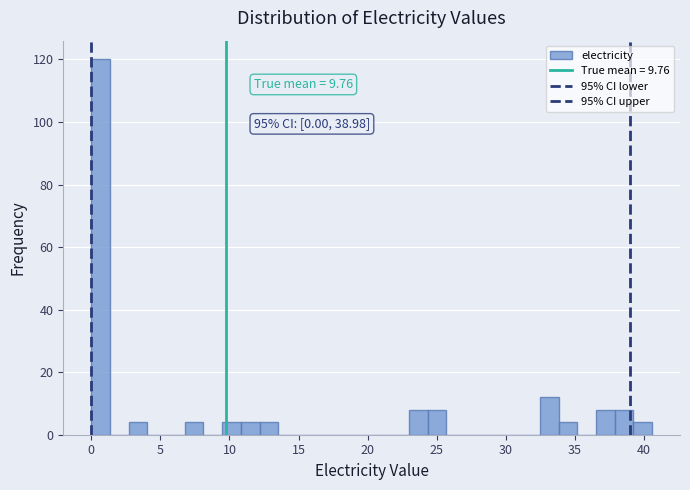

Read against the x-axis, roughly where is the centre of the tallest bar?

0.5